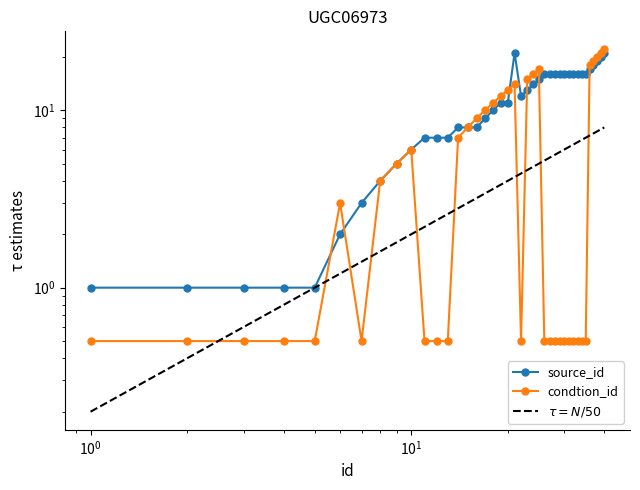

Rank the series at 13 from highest to lowest value.

source_id, condtion_id